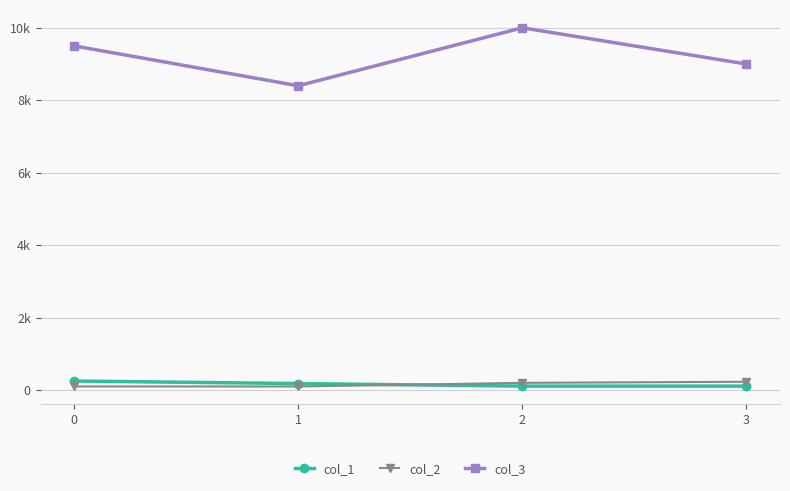

True or false: col_3 and col_1 intersect in this chart.

False